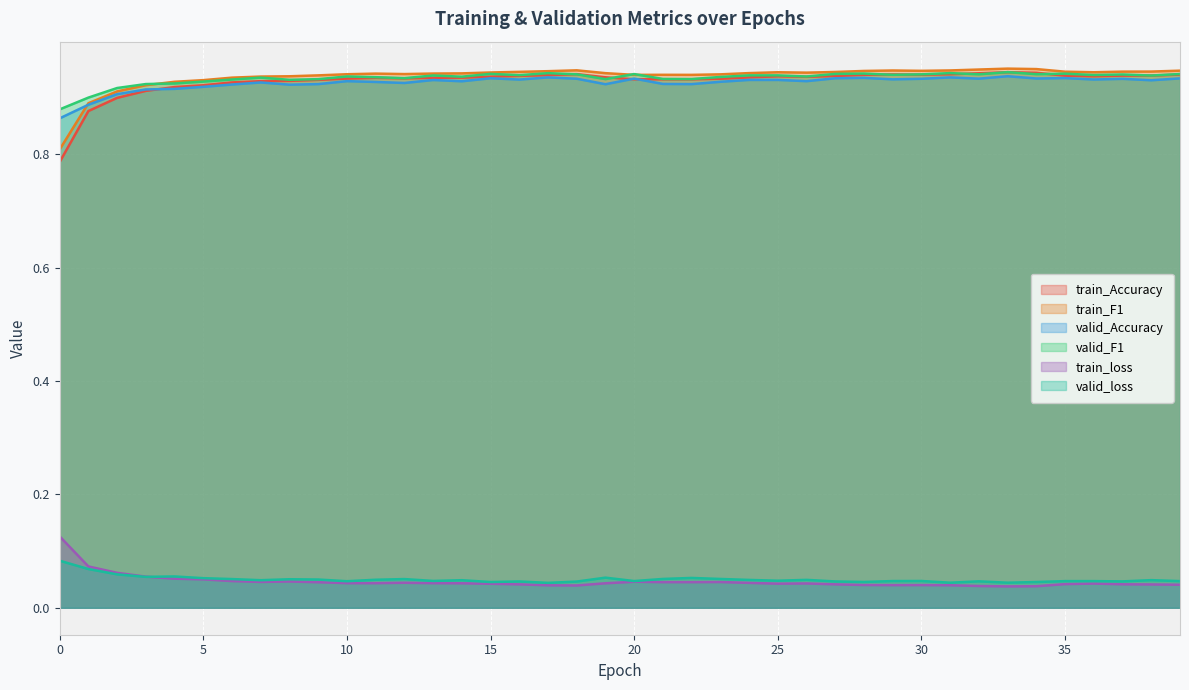

At which category does the chart reach its peak across all series?

33